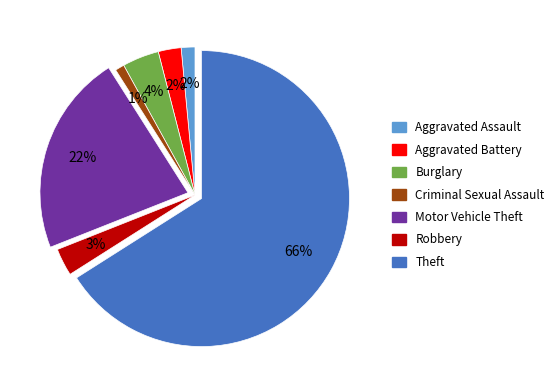

Do Aggravated Assault and Criminal Sexual Assault together represent more than half of the pie?

No